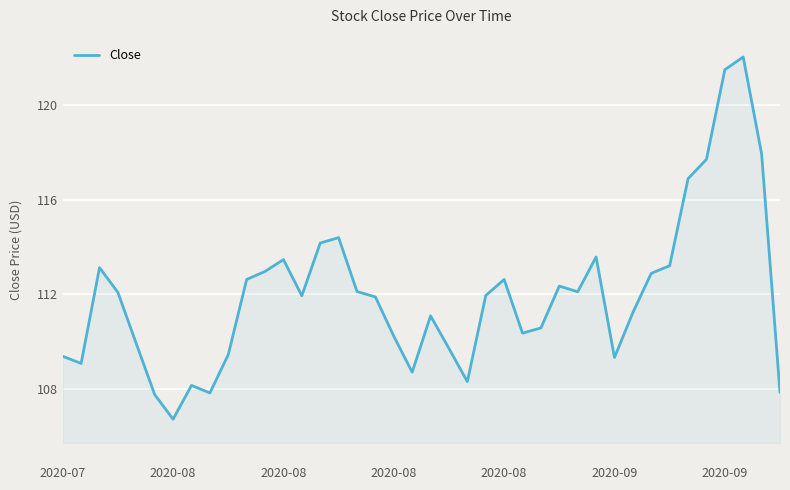

What is the smallest value displayed?

106.7